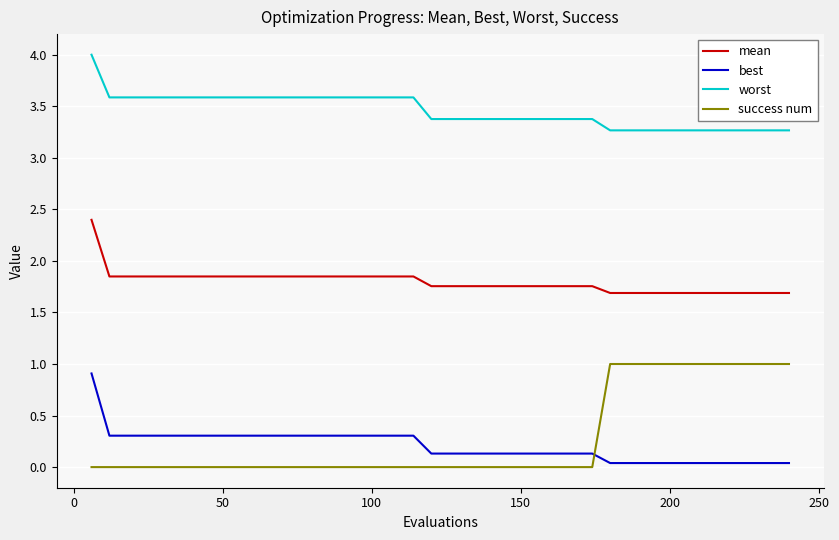

Does the chart have visible grid lines?

Yes